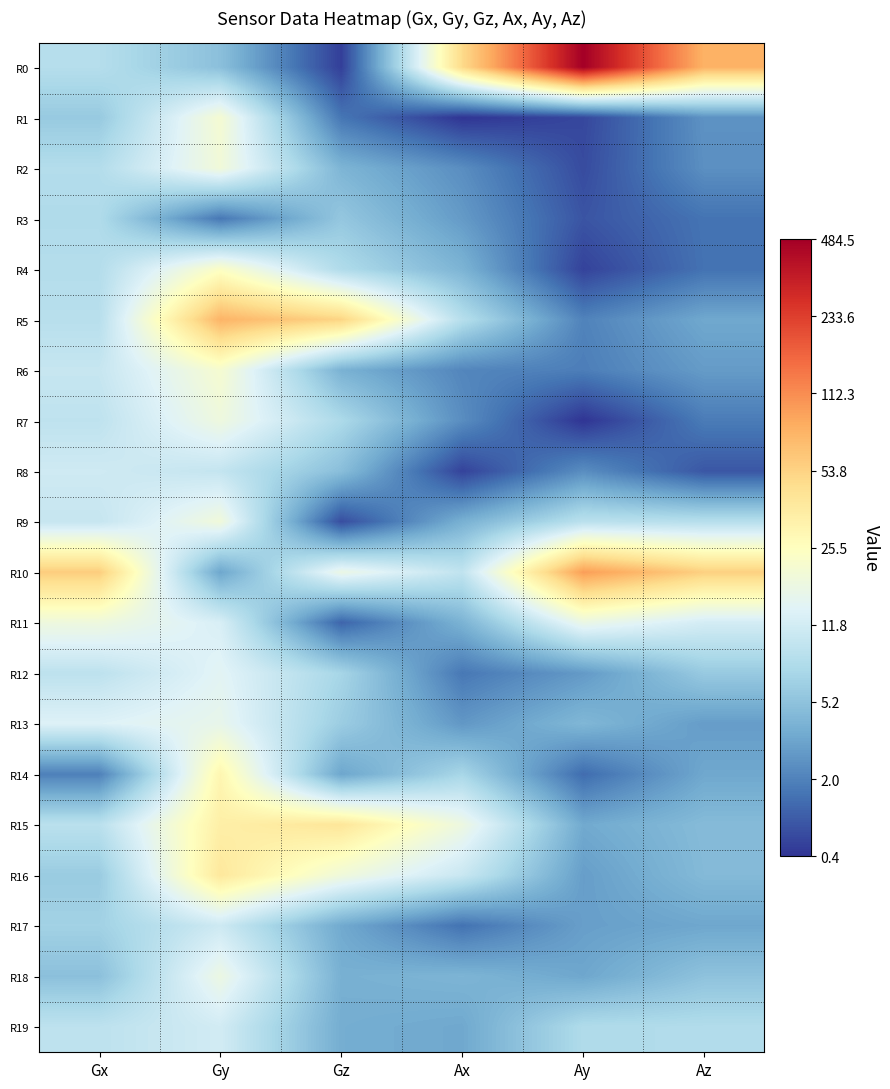

Which label corresponds to the smallest value in the chart?

Ay